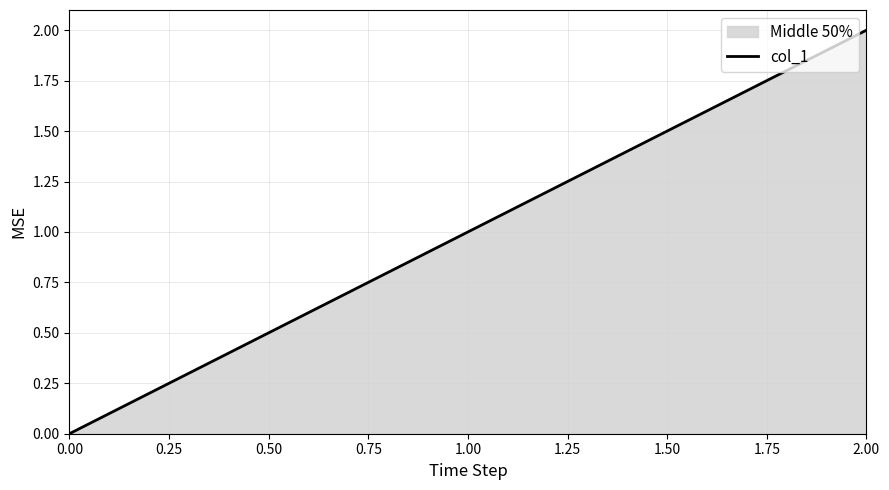

Does the chart display data point markers on the line(s)?

No